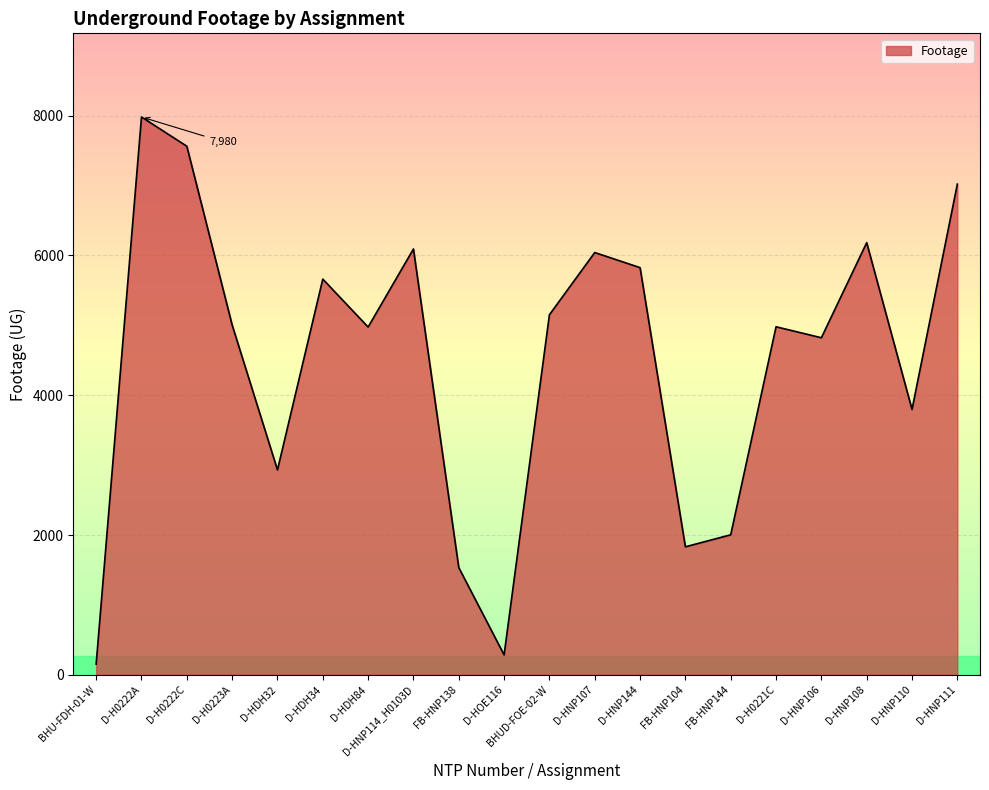

Is it true that the value at D-HDH32 is 2931?

True